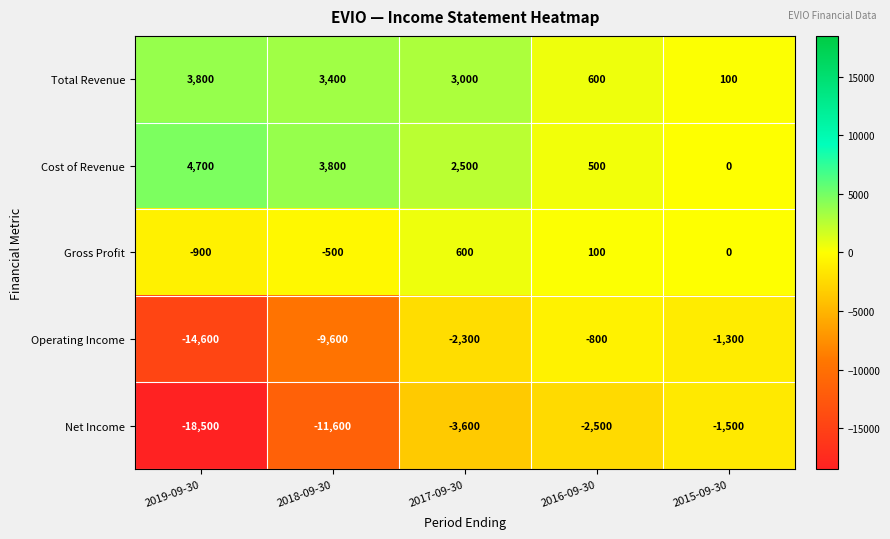

The Cost of Revenue series shows 3800 at 2018-09-30. True or false?

True